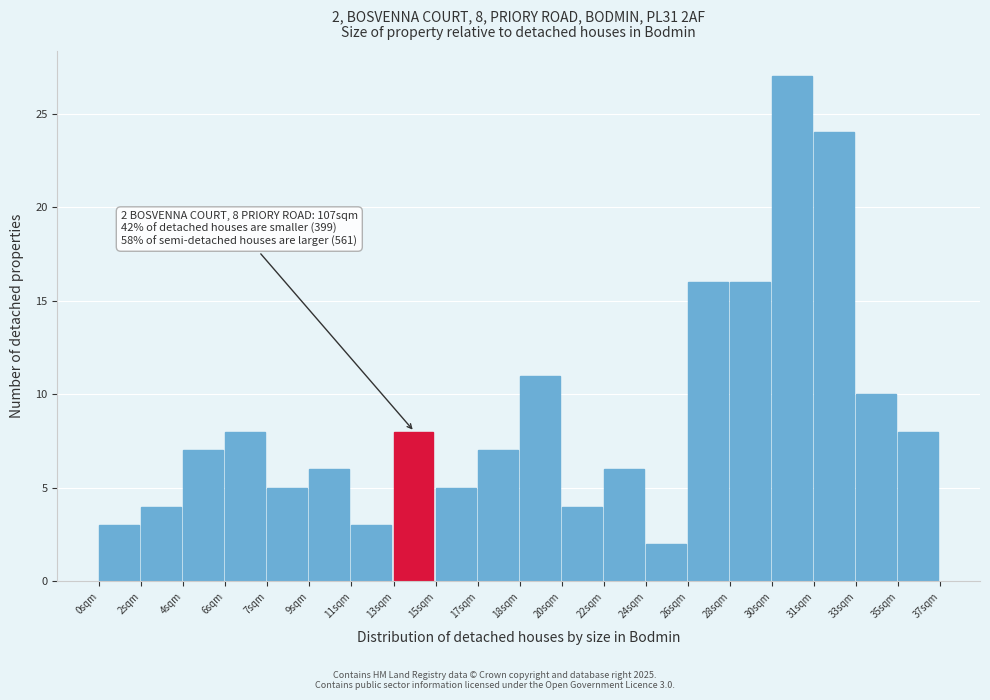

Reading left to right, what are all the values shown in this chart?

3	4	7	8	5	6	3	8	5	7	11	4	6	2	16	16	27	24	10	8